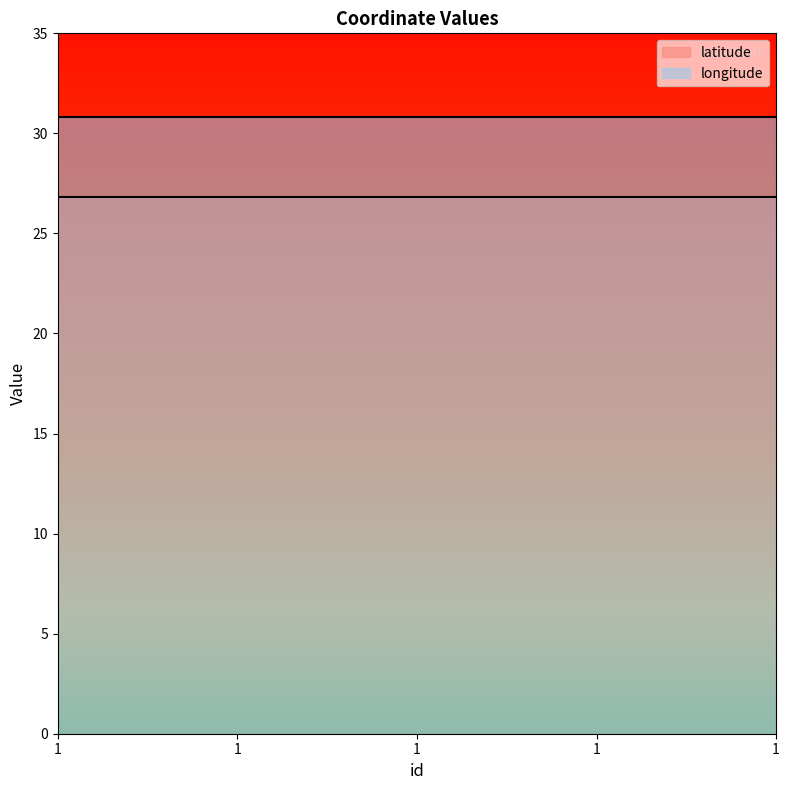

Rank the categories by longitude value from highest to lowest.

1, 1, 1, 1, 1